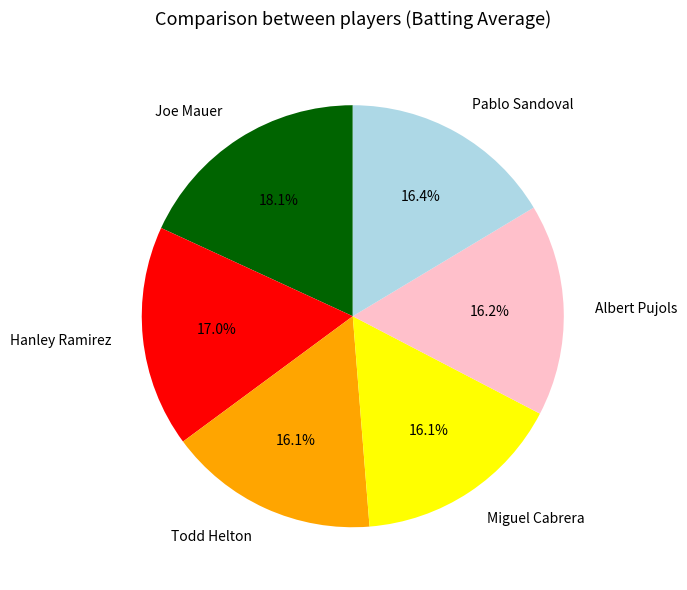

Is there any slice that represents more than half of the pie?

No